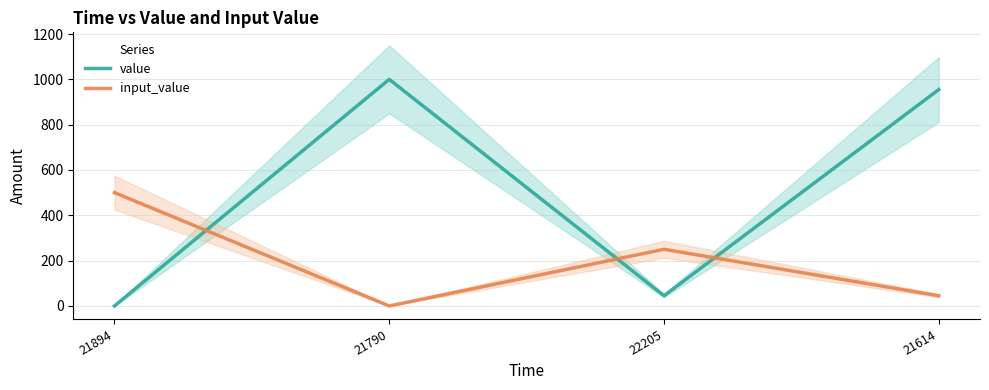

How many intersections are there between value and input_value?

3